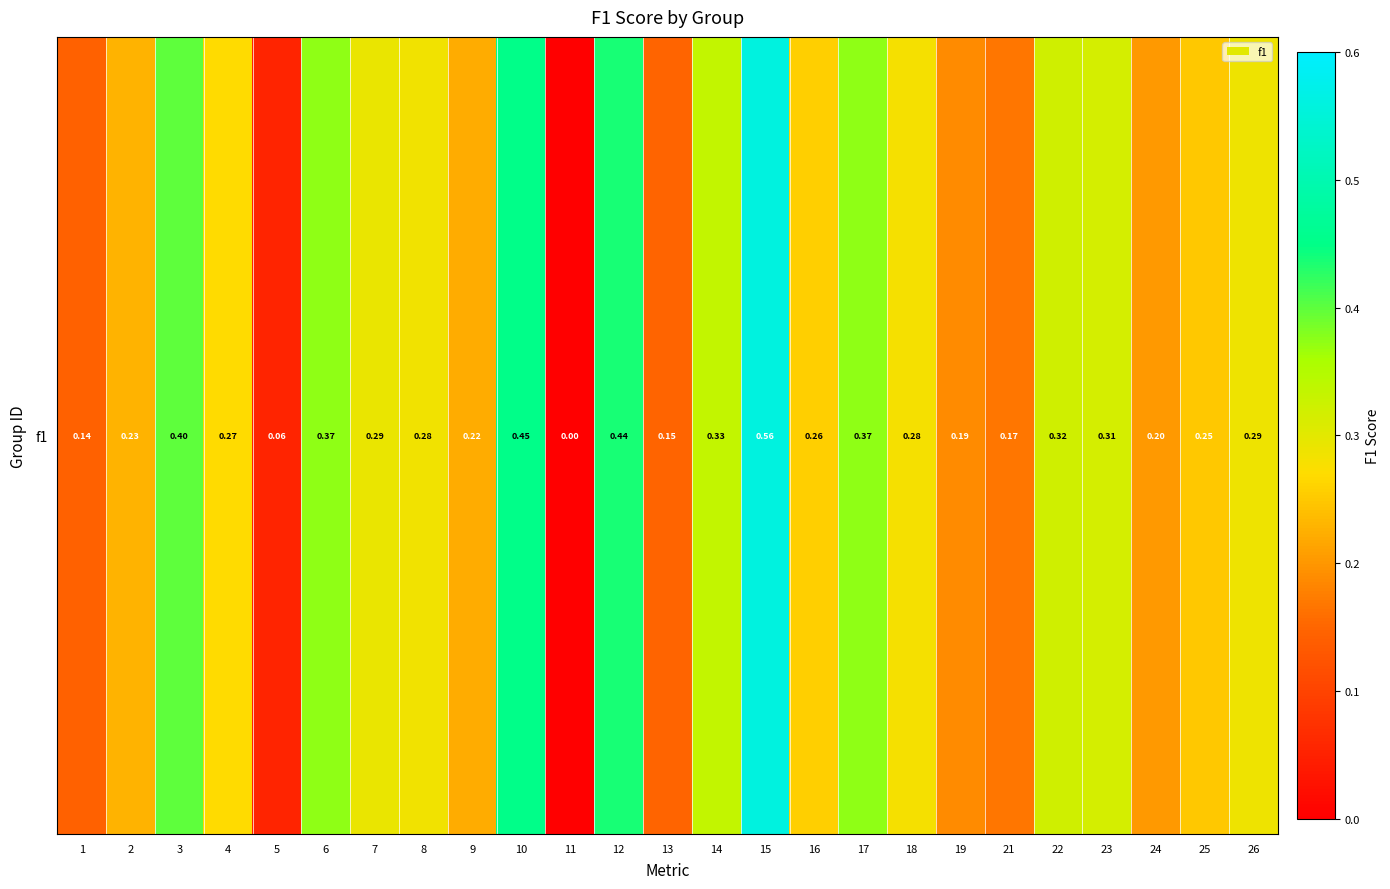

Is it true that the value at 11 is 0.0?

True